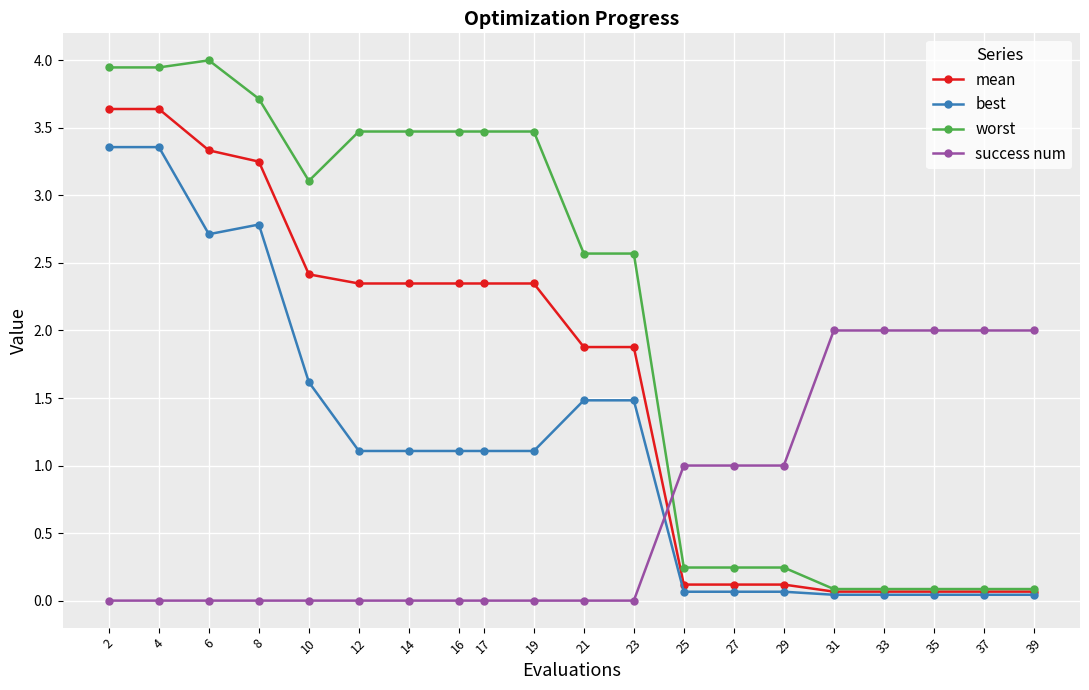

After their last crossing, which series has the higher values: success num or best?

success num